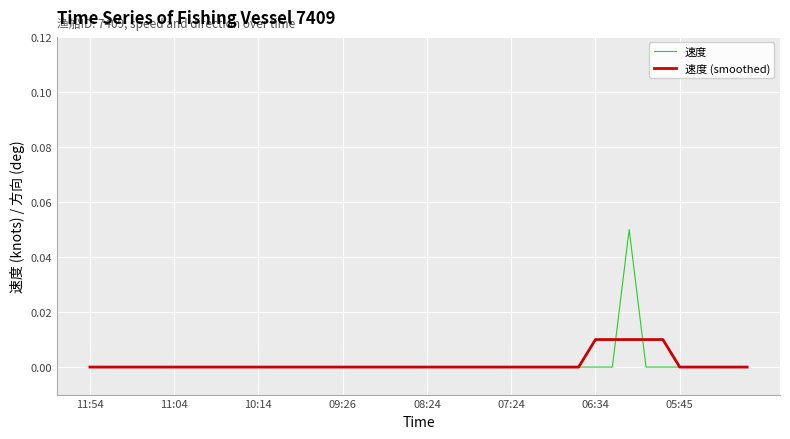

Which series has the widest spread of values?

速度